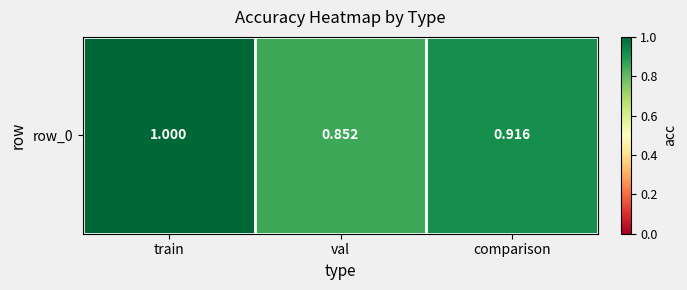

Rank the categories by value from highest to lowest.

train, comparison, val